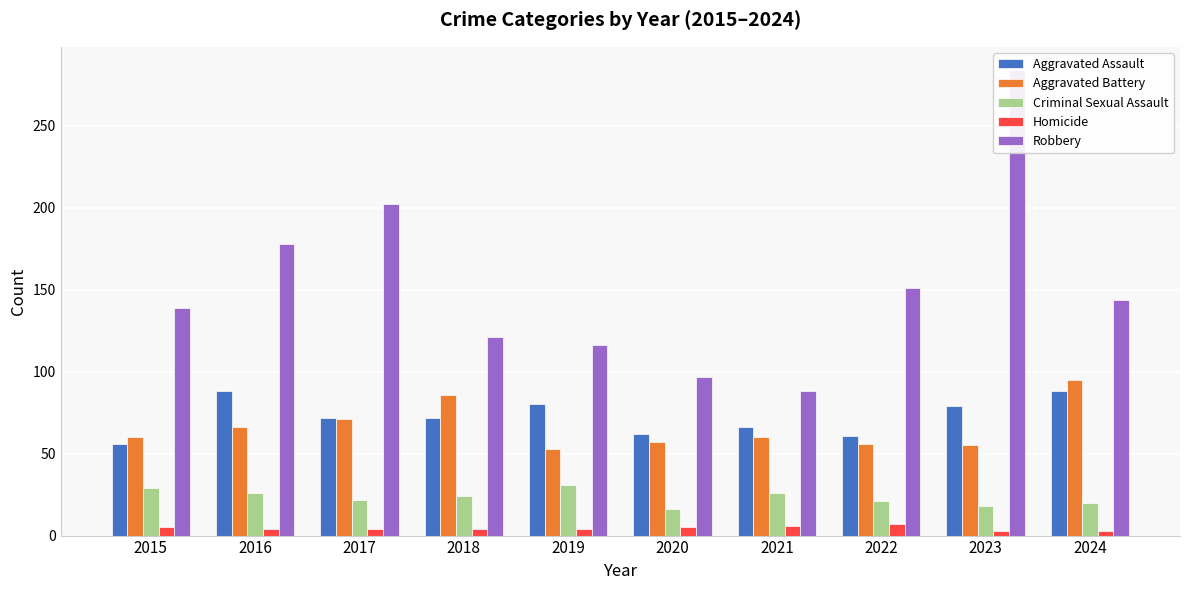

At how many categories does at least one series exceed 25?

10